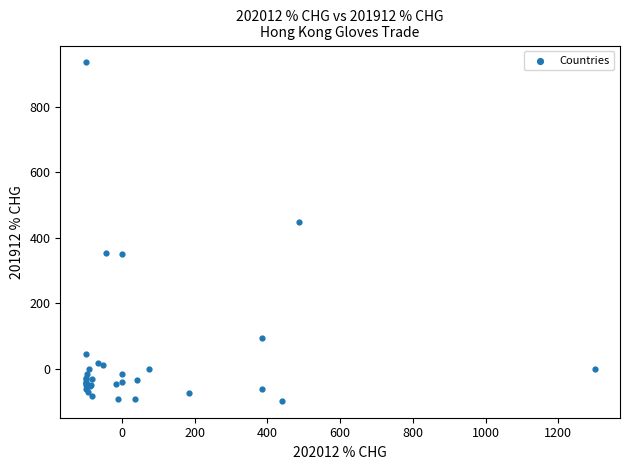

What Y value in the scatter plot is closest to 418?

448.7